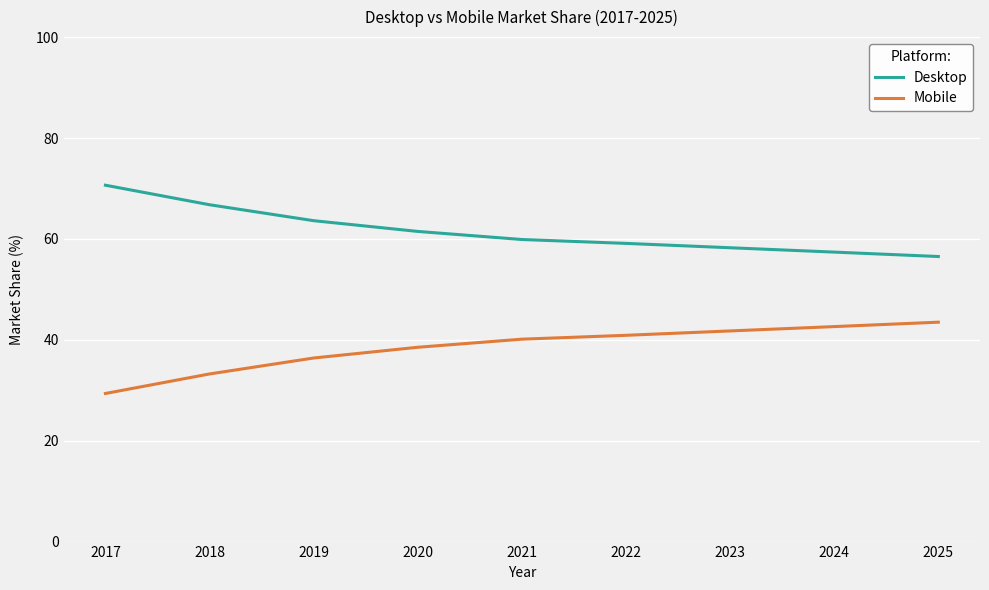

True or false: Mobile and Desktop intersect in this chart.

False